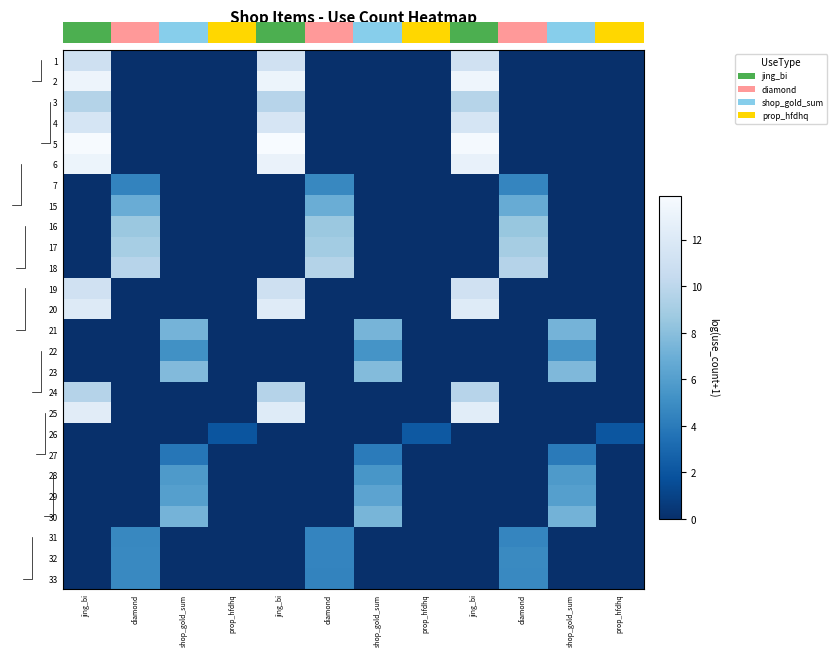

At which category is the sum across all series the highest?

jing_bi